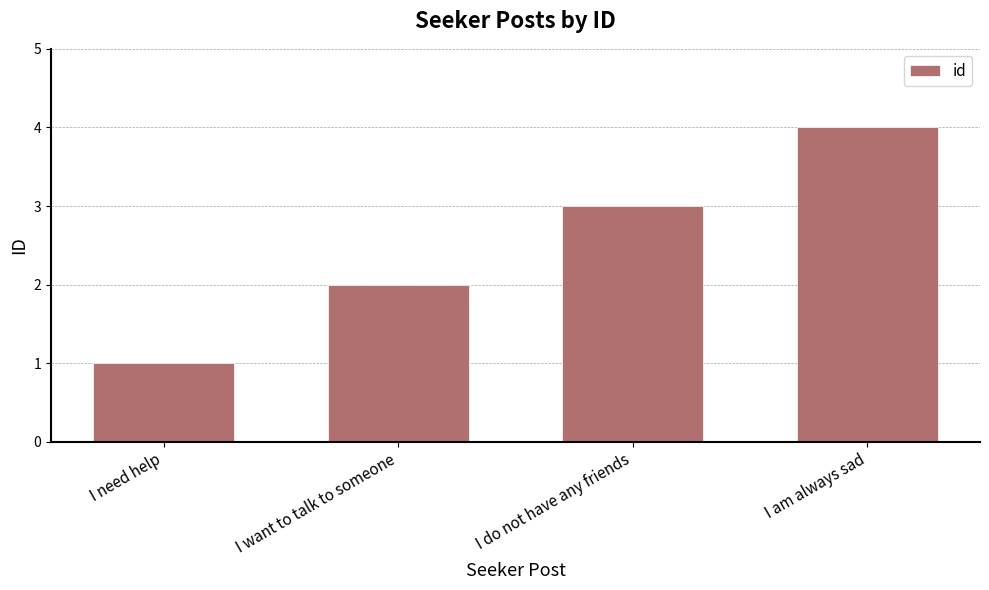

What is the smallest value displayed?

1